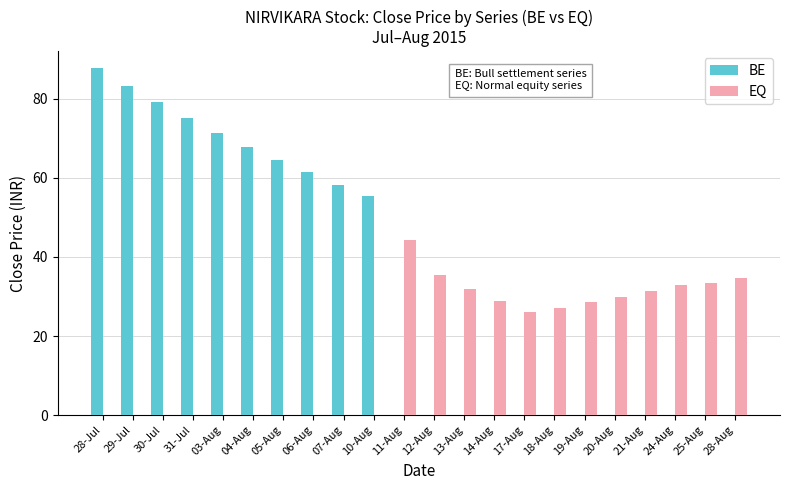

What is the sum of the BE values at 28-Aug and 04-Aug?

67.9